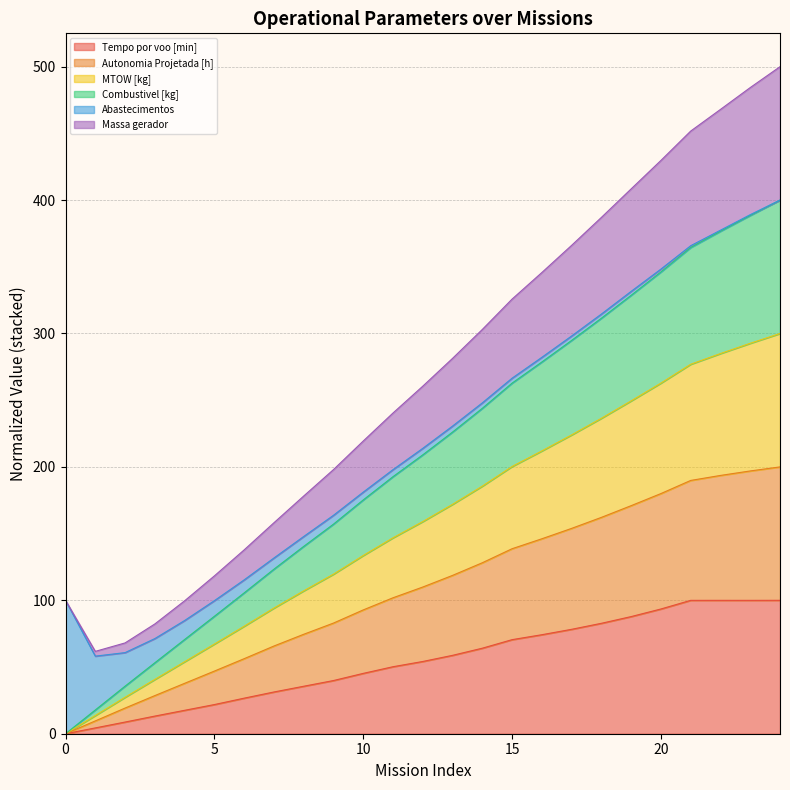

The value of Tempo por voo [min] at 10 is 45.2. True or false?

True